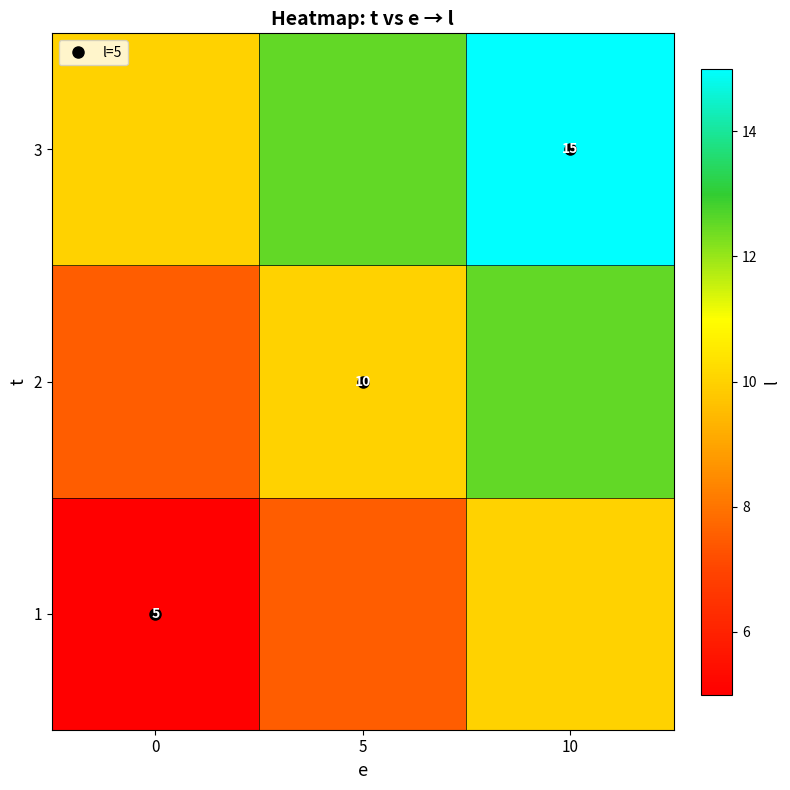

How many values in the 2 series are below 10?

1